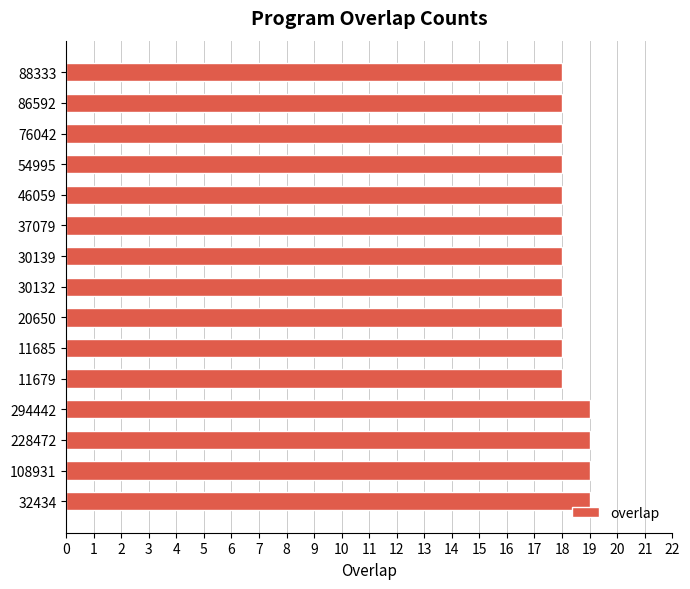

True or false: the data shows 18 at 76042.

True